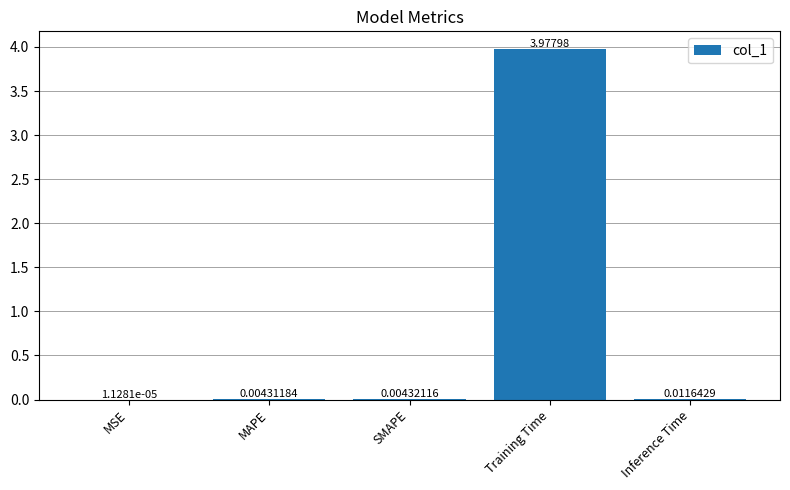

At which category does the chart reach its peak across all series?

Training Time